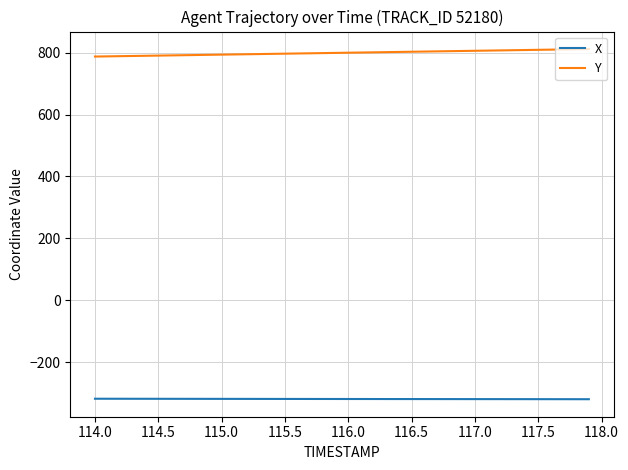

Rank the series by their average value, from highest to lowest.

Y, X